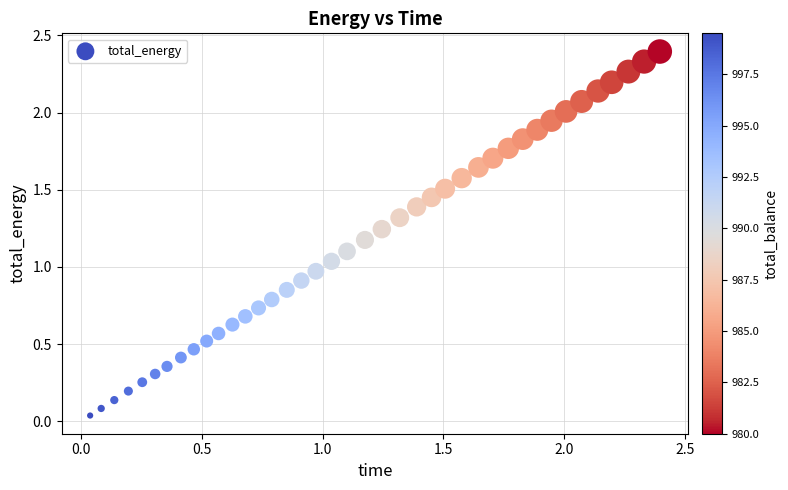

What is the range of Y values (max minus min)?

2.4